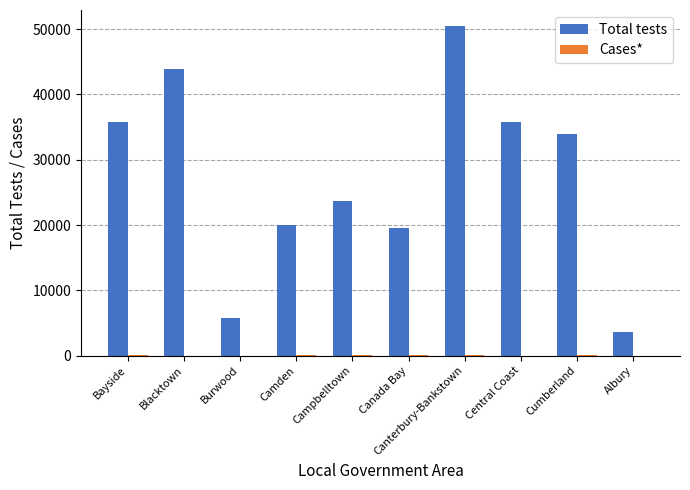

At which category is the sum across all series the highest?

Canterbury-Bankstown